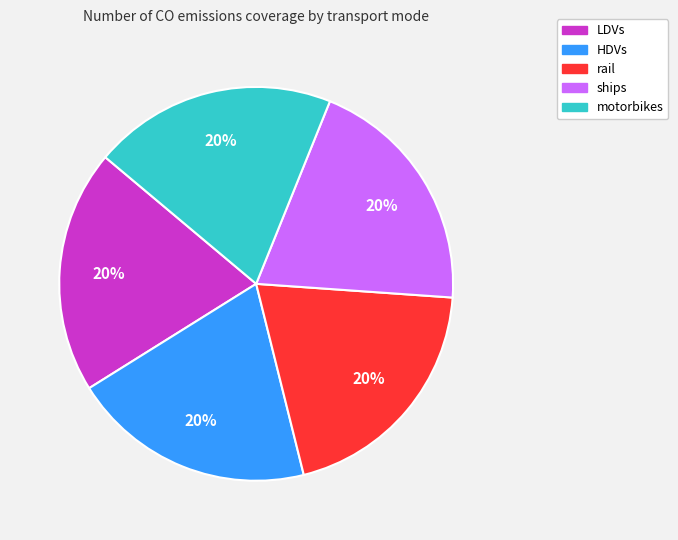

To the nearest percent, what portion does motorbikes represent?

20%